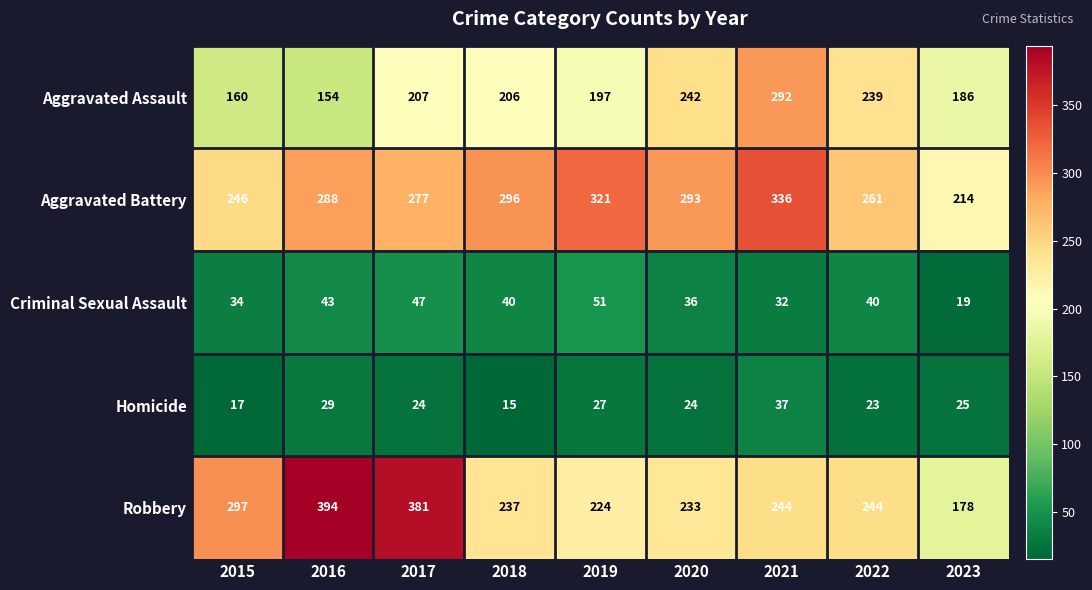

What is the difference between the maximum and minimum values in the Aggravated Assault series?

138